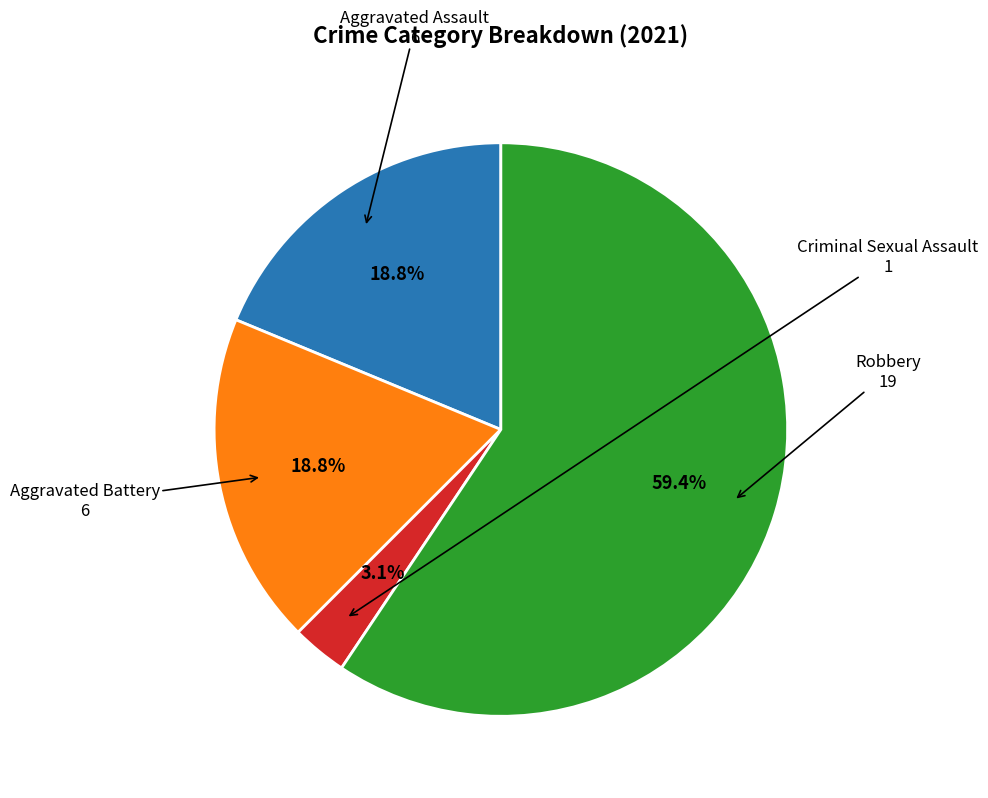

Which category accounts for the majority?

Robbery